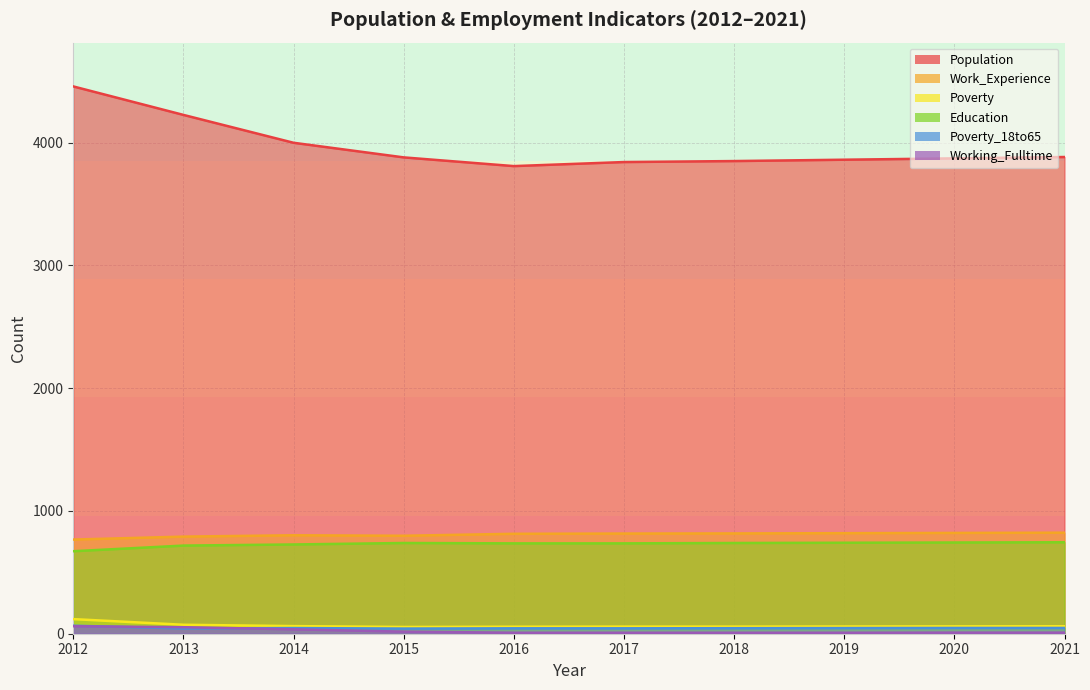

Does the chart display data point markers on the line(s)?

No